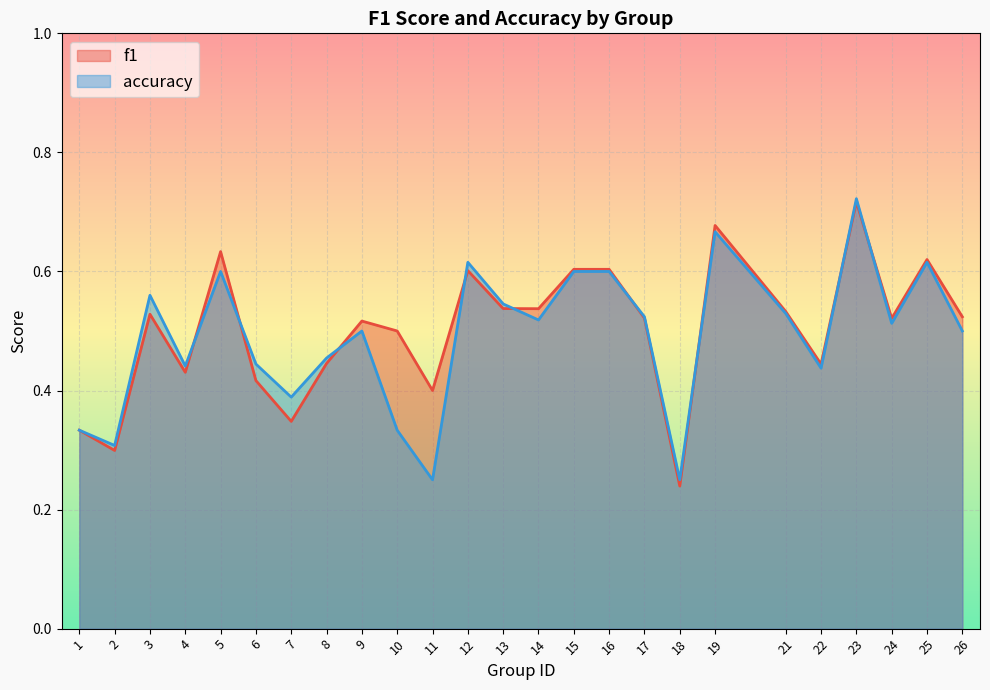

Where do f1 and accuracy first cross each other?

4 and 5